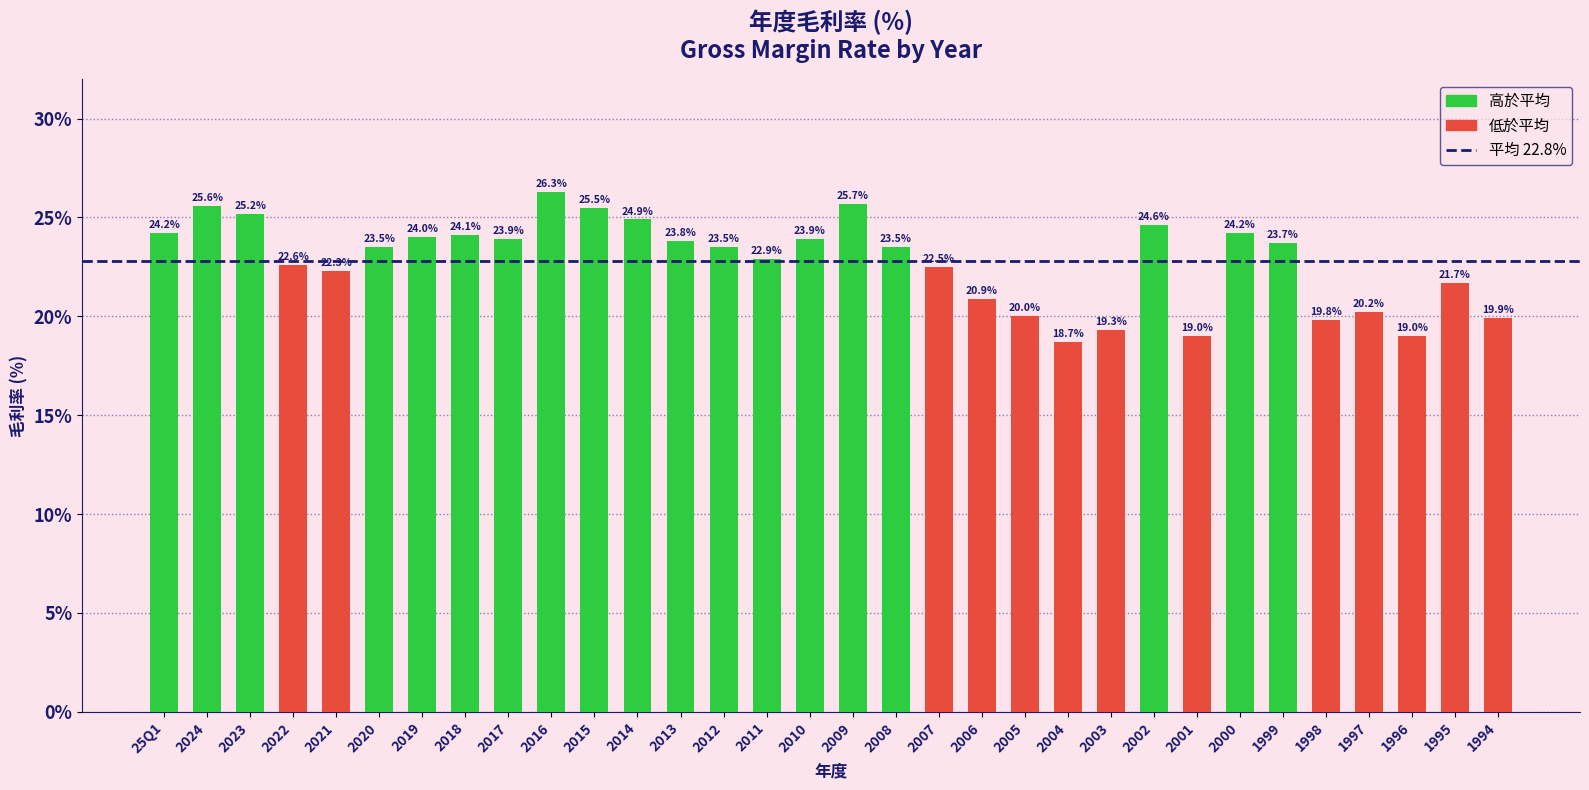

Are the bars grouped side by side (vs. stacked)?

No